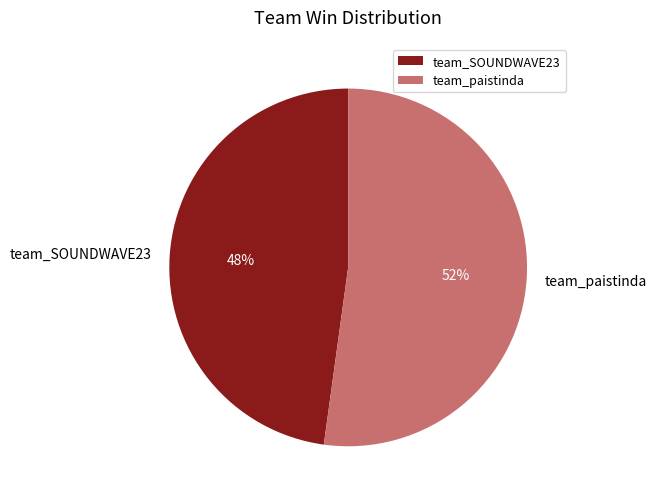

Is it true that team_SOUNDWAVE23 is 42% of the pie?

False